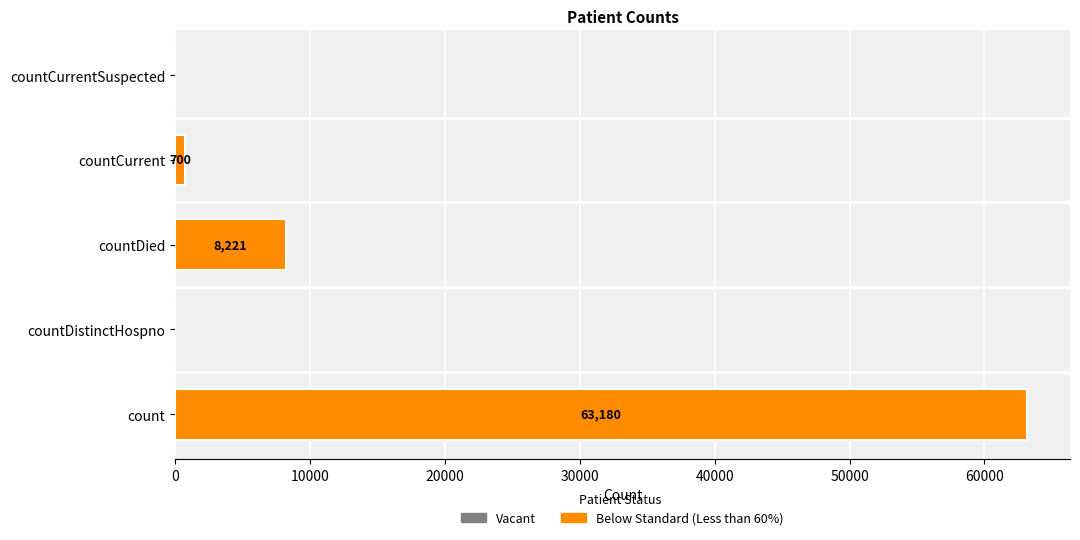

How many positive values are there?

3